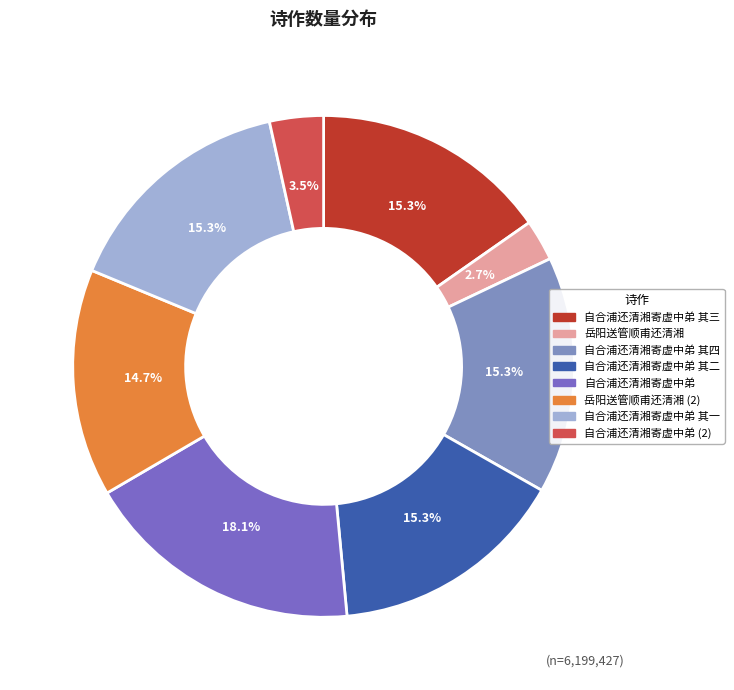

Is there a majority slice in this chart?

No